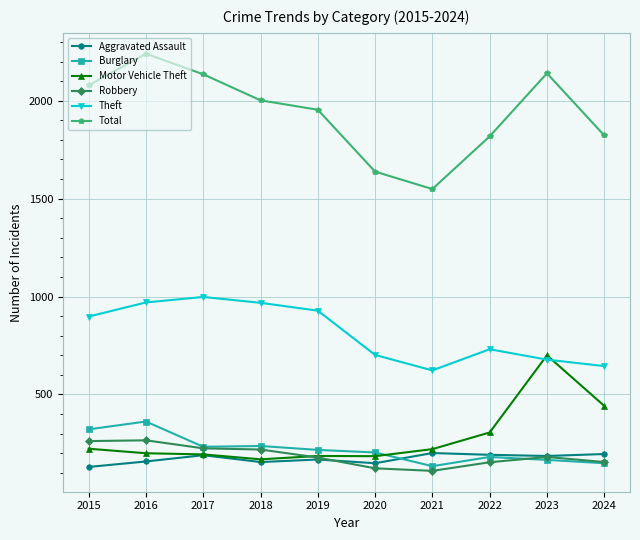

What is the total value across all series at 2015?

3914